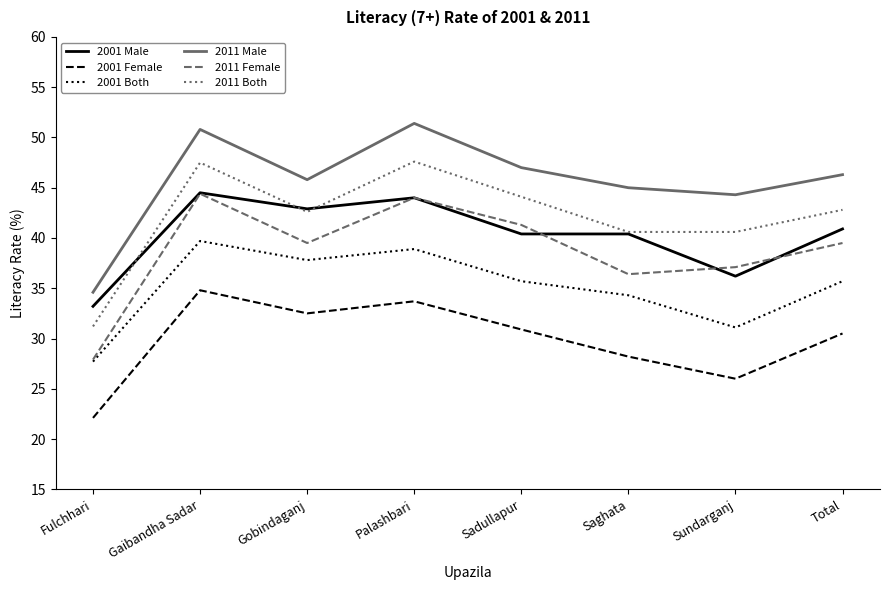

What is the sum of the 2011 Male values at Gaibandha Sadar and Total?

97.1